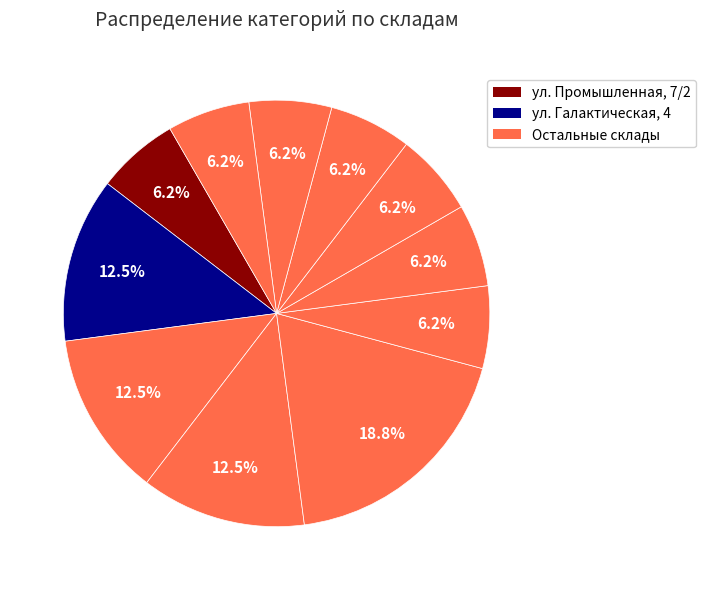

How many slices are in this pie chart?

11